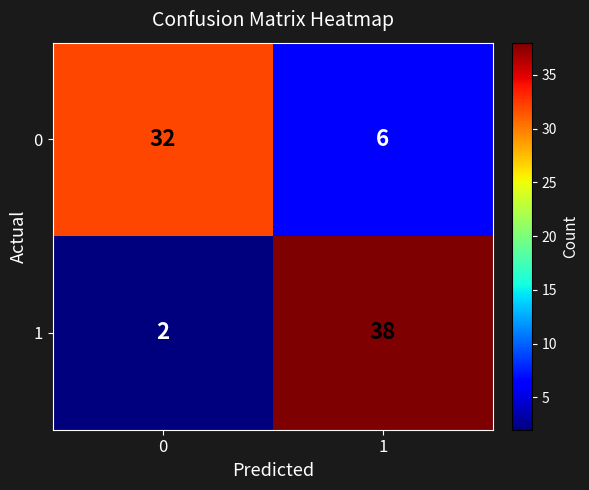

What is the approximate value of 1 at 1, to the nearest 5?

40